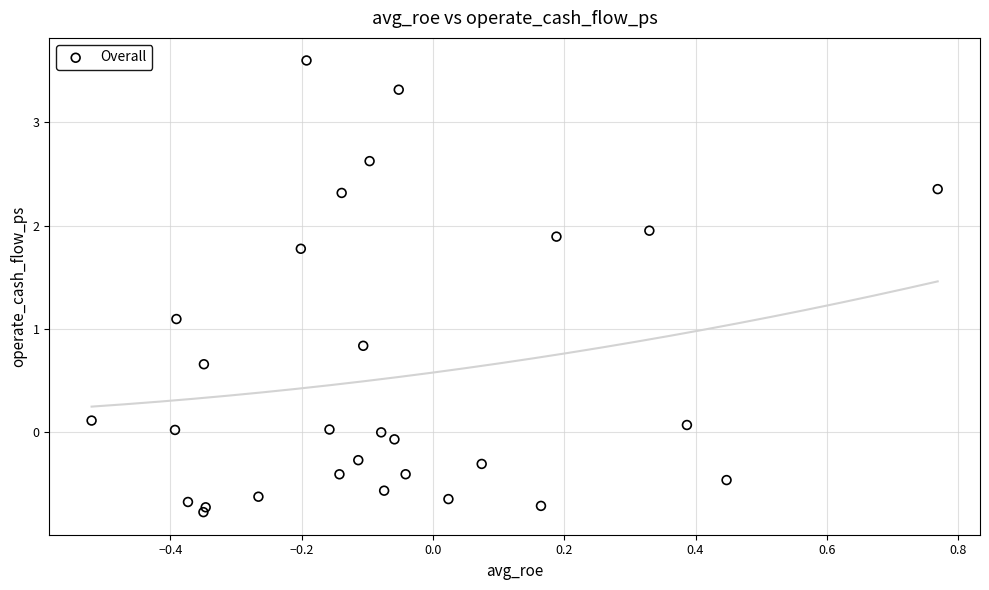

What Y value in the scatter plot is closest to 1?

1.1